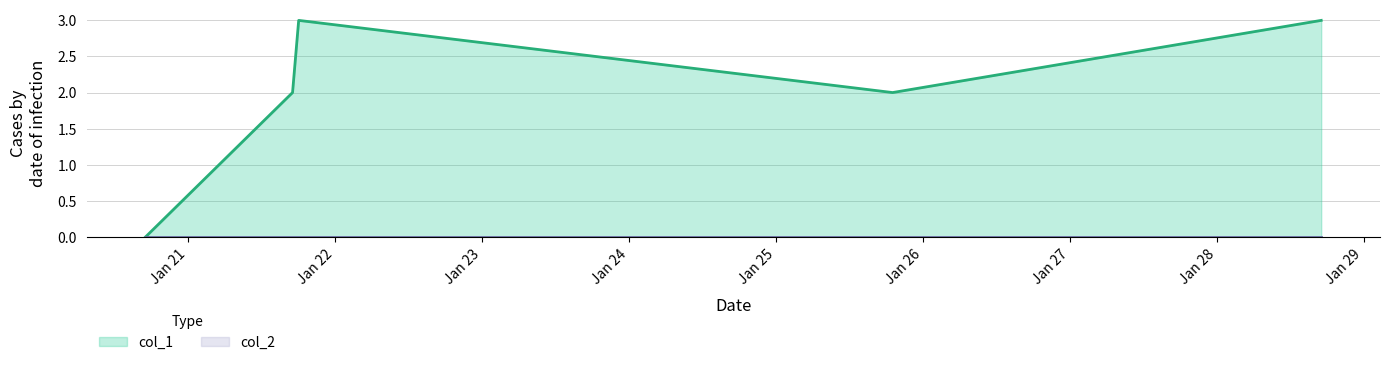

How many positive values are there?

4